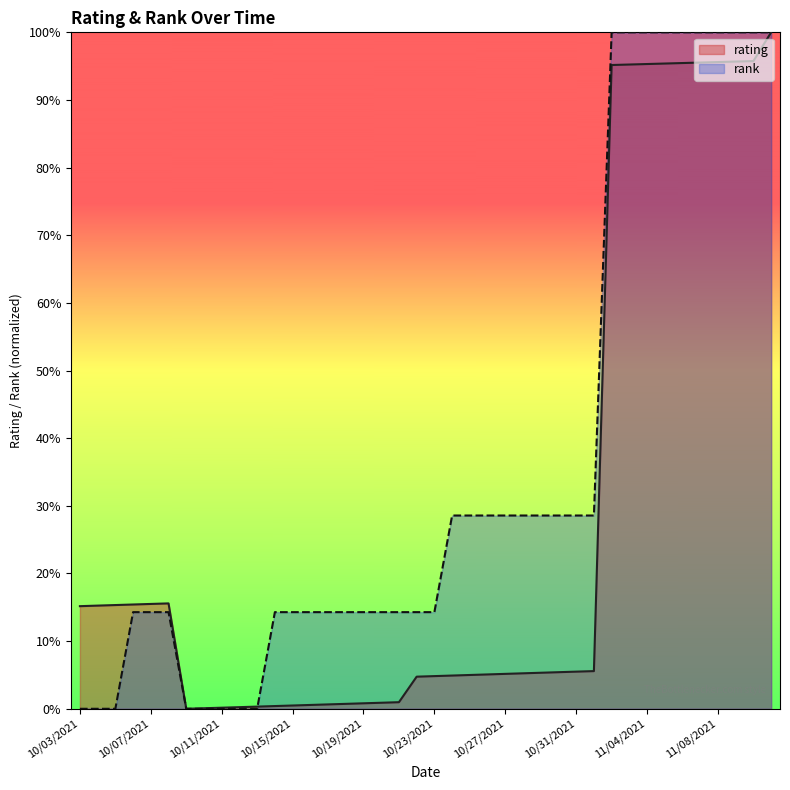

True or false: rating has a value of 1.3 at 11/07/2021.

False